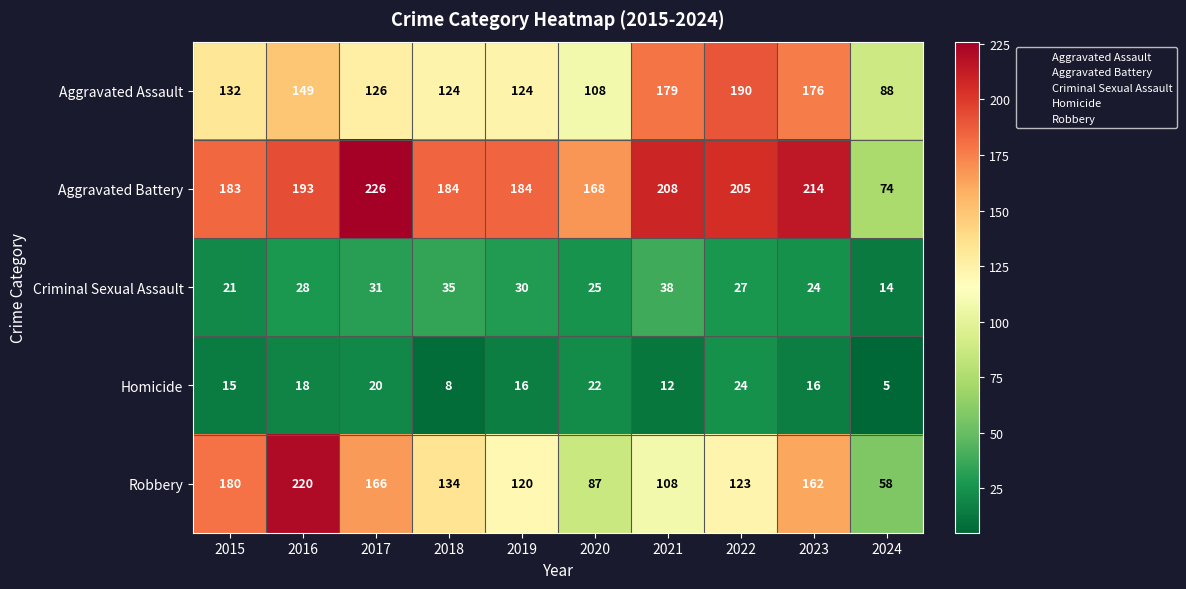

Count the number of categories in the chart.

10